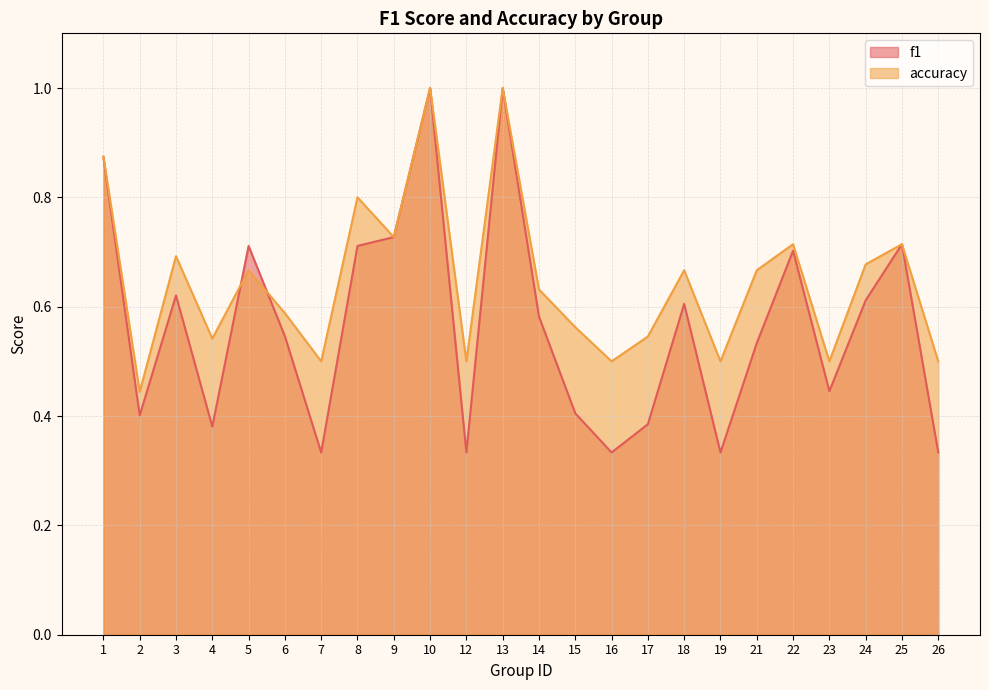

List the series in order of their overall mean, highest first.

accuracy, f1